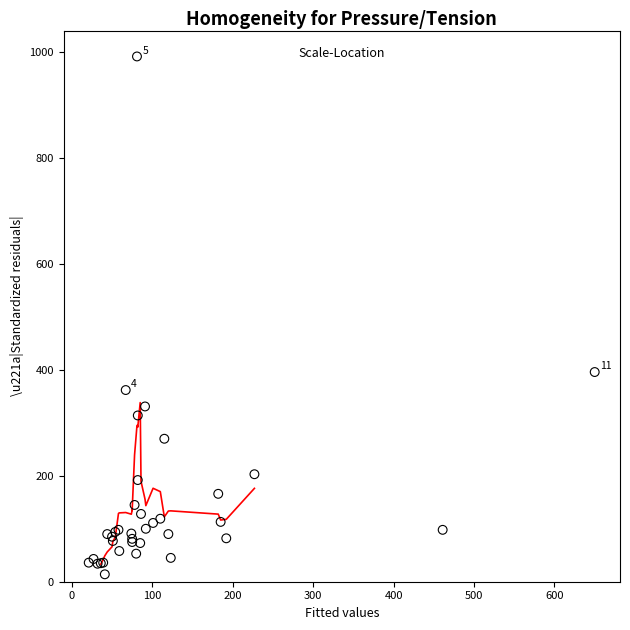

What Y value in the scatter plot is closest to 503?

396